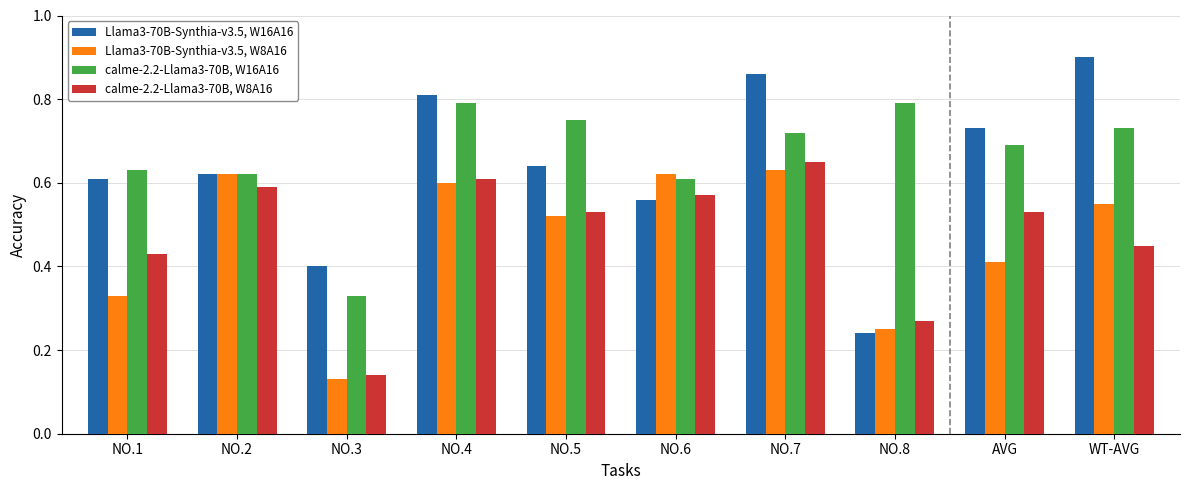

What is the total value across all series at NO.5?

2.4